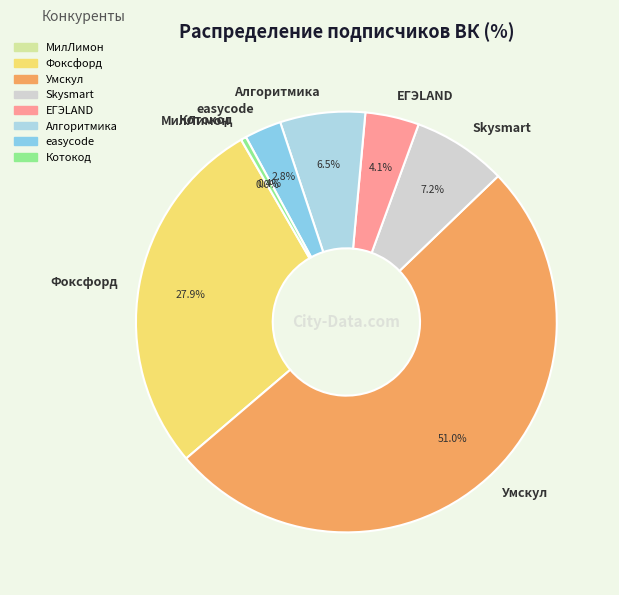

What is the ratio of the value at Алгоритмика to the value at easycode?

2.3